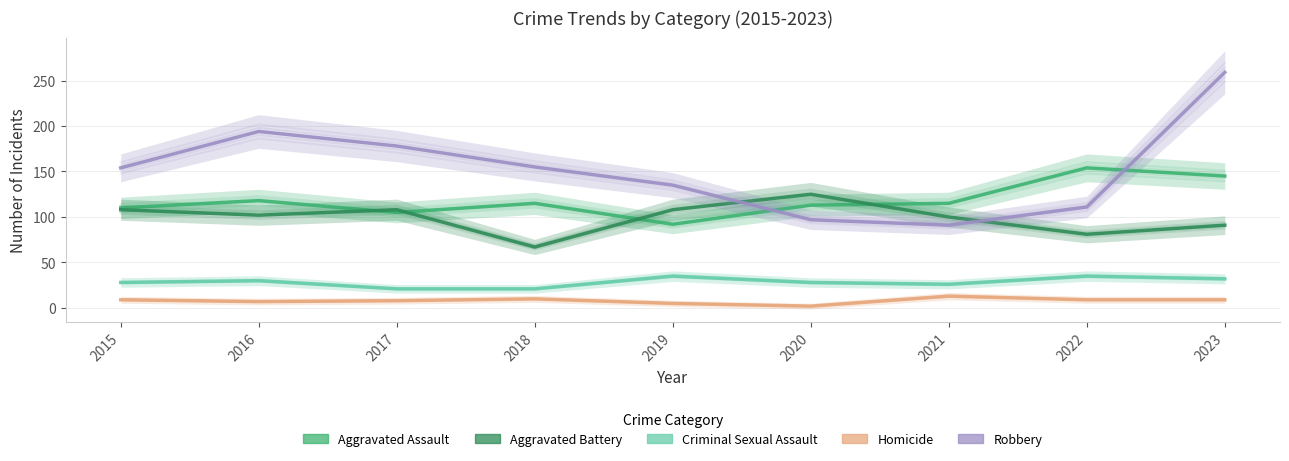

What is the value of the Aggravated Battery point at the 7th from the left?

100